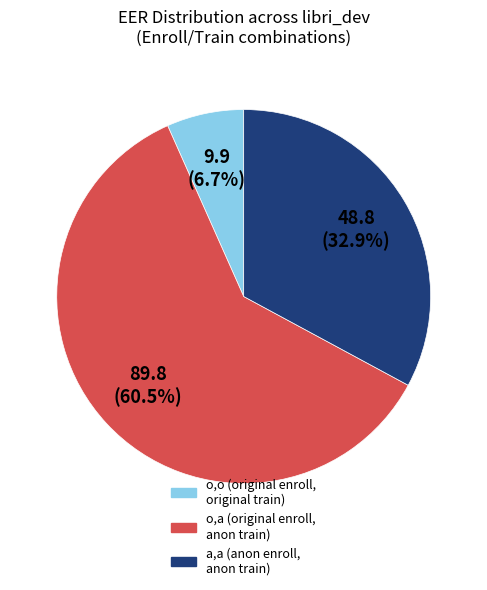

Is there a majority slice in this chart?

Yes